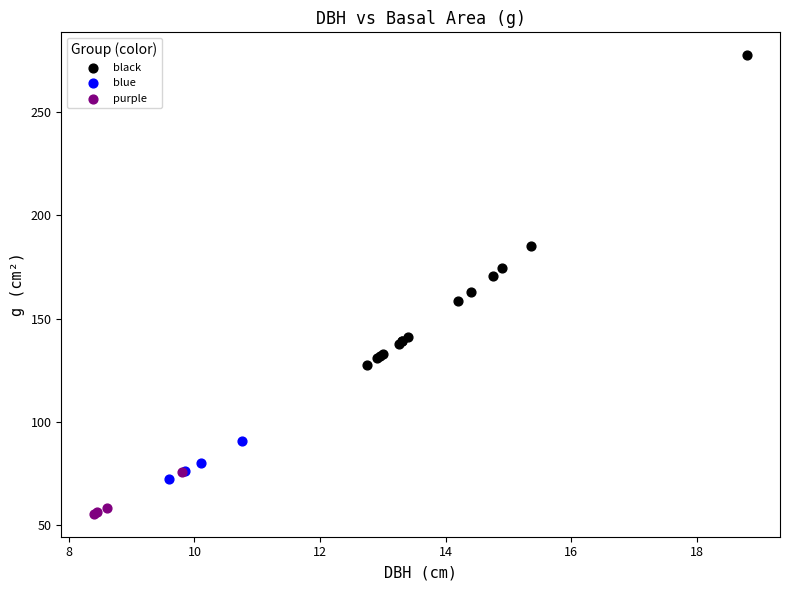

Which series reaches the maximum Y coordinate?

black